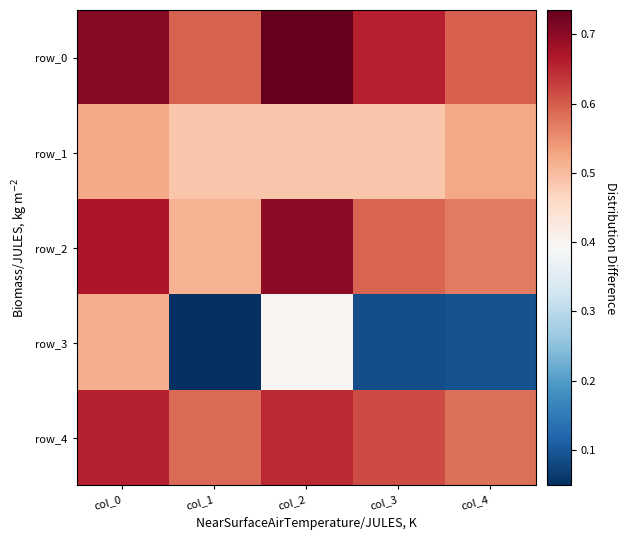

Reading right to left, transcribe all the data shown in this chart.

row_0: 0.6	0.7	0.7	0.6	0.7
row_1: 0.5	0.5	0.5	0.5	0.5
row_2: 0.6	0.6	0.7	0.5	0.7
row_3: 0.1	0.1	0.4	0.0	0.5
row_4: 0.6	0.6	0.6	0.6	0.7